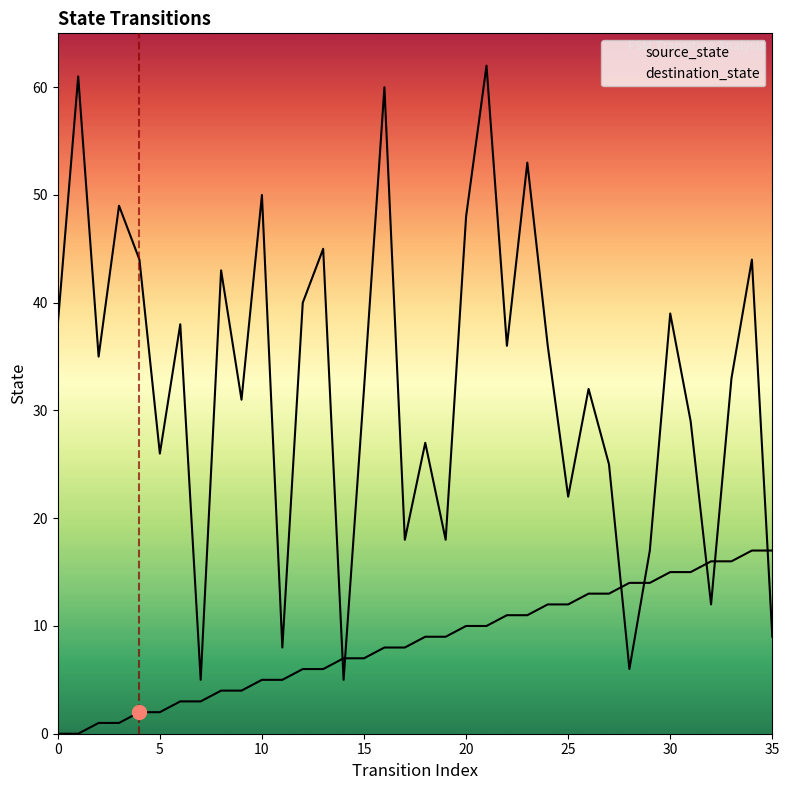

What is the maximum value shown in the chart?

62